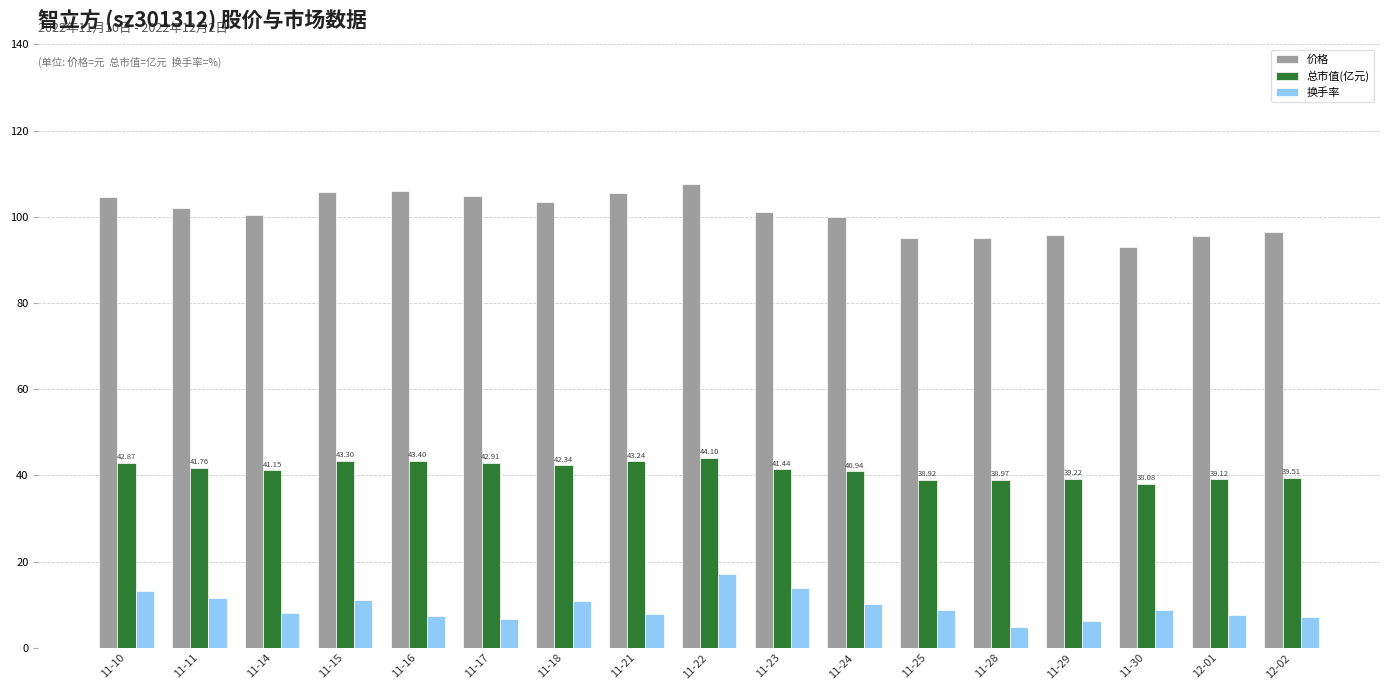

Which series has the largest total across all categories?

价格